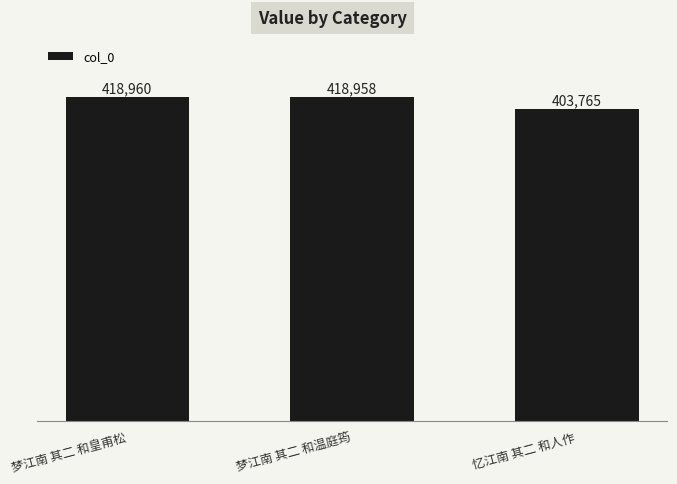

Reading right to left, extract all data points from this chart.

忆江南 其二 和人作=403765	梦江南 其二 和温庭筠=418958	梦江南 其二 和皇甫松=418960